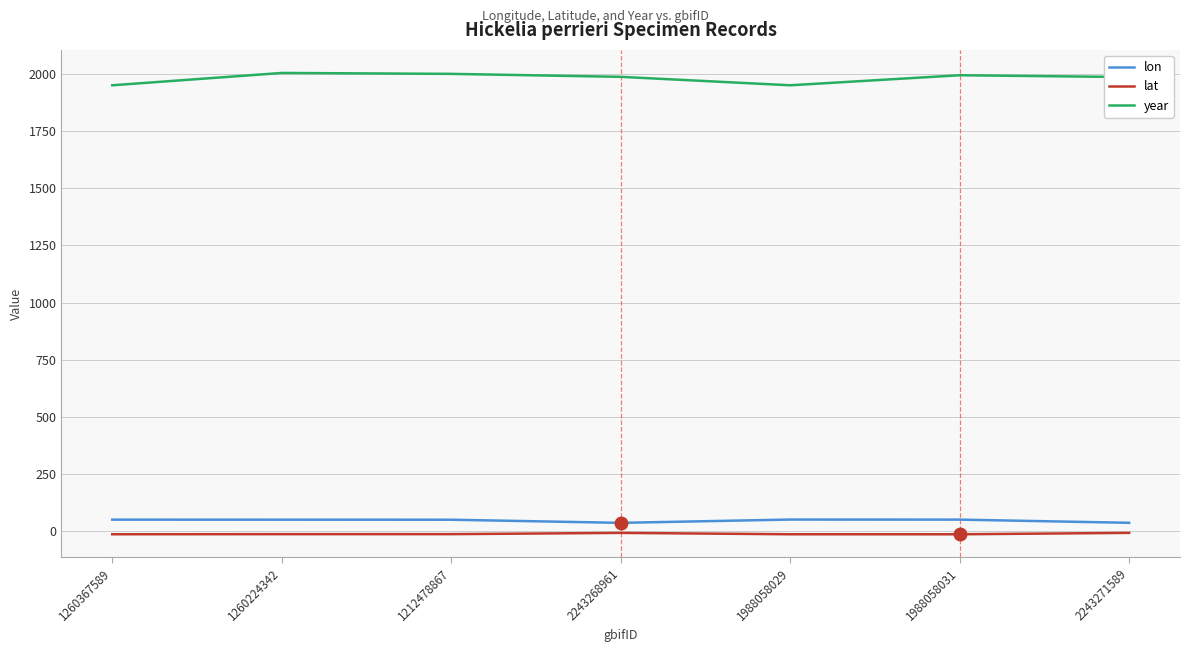

Is it true that year equals 481.4 at 1212478867?

False